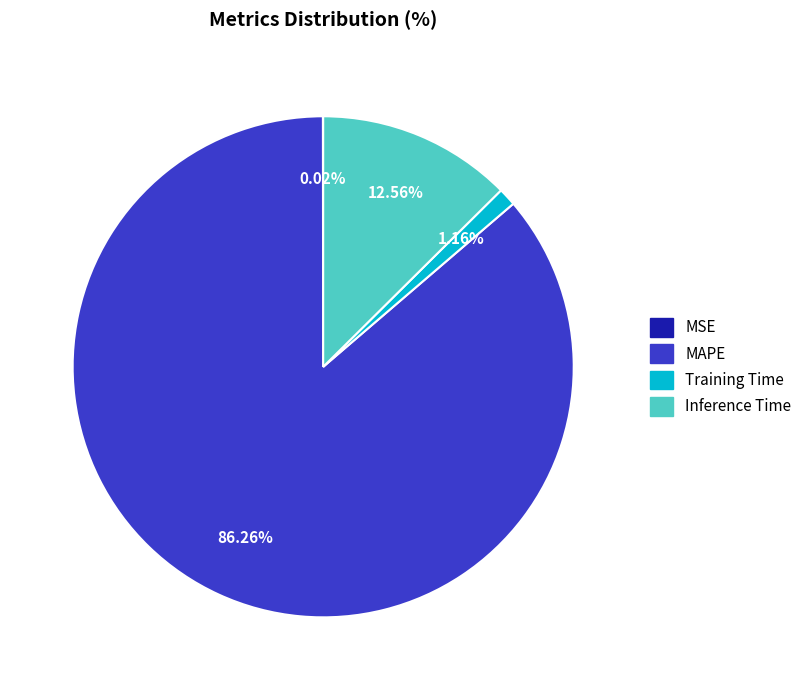

Which slice is the largest?

MAPE